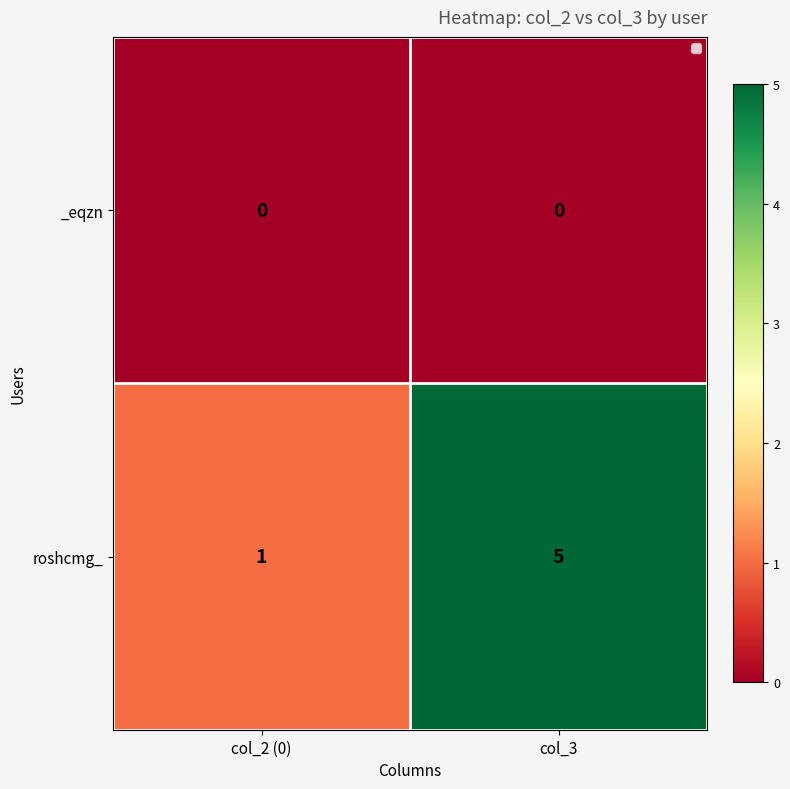

Which series changed the most between col_2 (0) and col_3?

roshcmg_